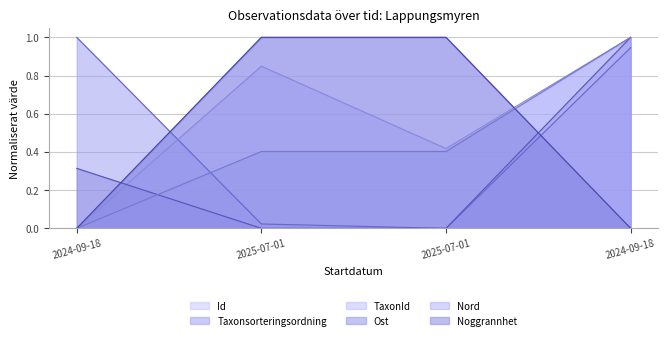

How many data points does each series have?

4